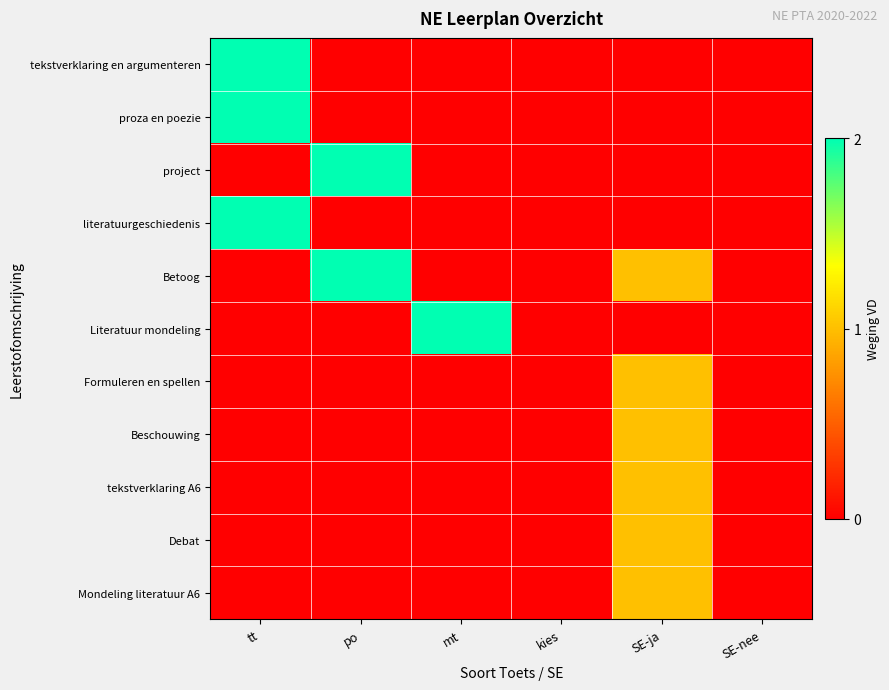

Which series changed the most between mt and SE-nee?

Literatuur mondeling